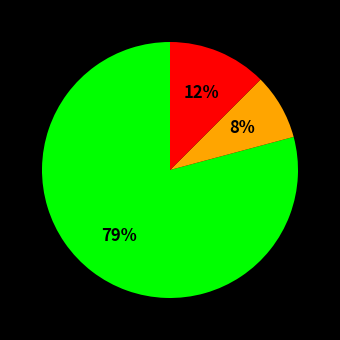

To the nearest percent, what is the average slice percentage?

33%